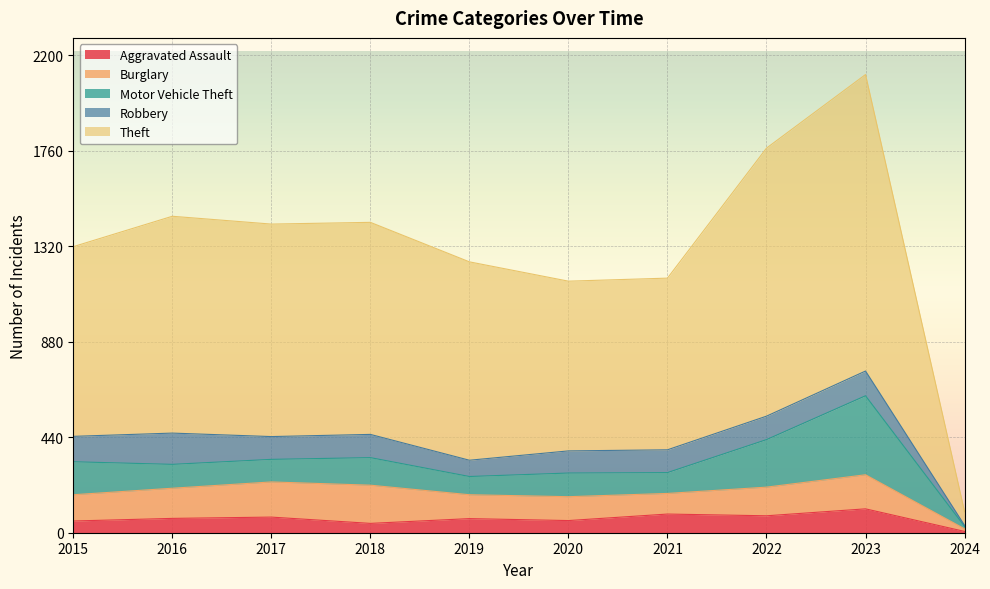

Rank the categories by Aggravated Assault value from highest to lowest.

2023, 2021, 2022, 2017, 2016, 2019, 2020, 2015, 2018, 2024